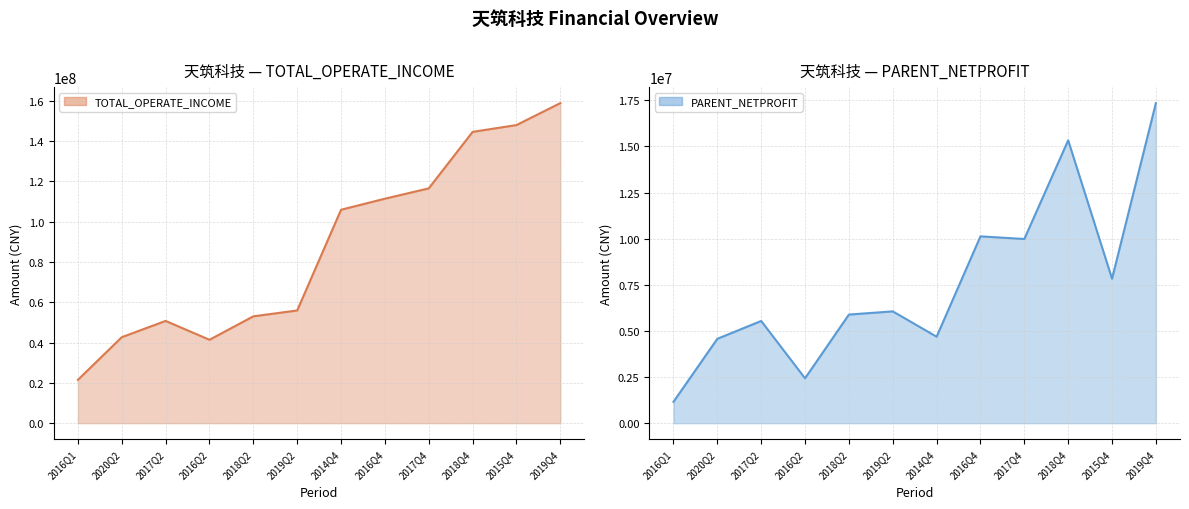

The value of TOTAL_OPERATE_INCOME line at 2018Q4 is 44169236.1. True or false?

False